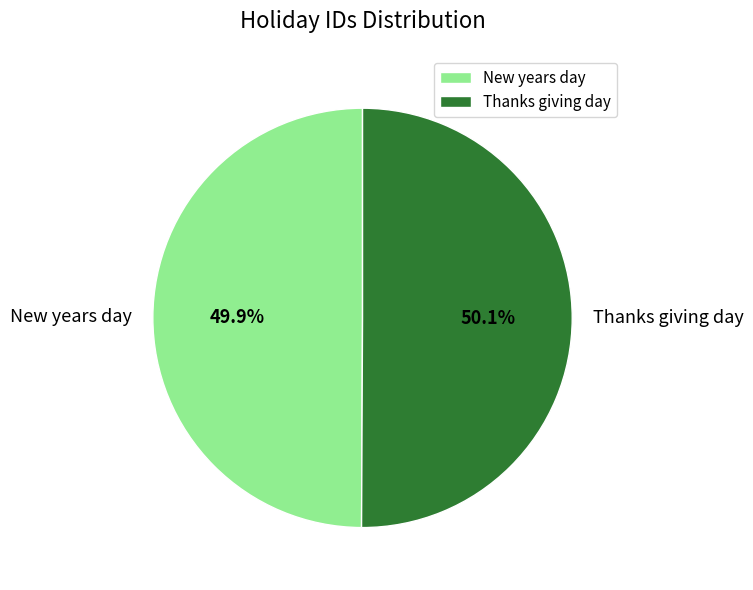

Does any single category account for the majority?

Yes